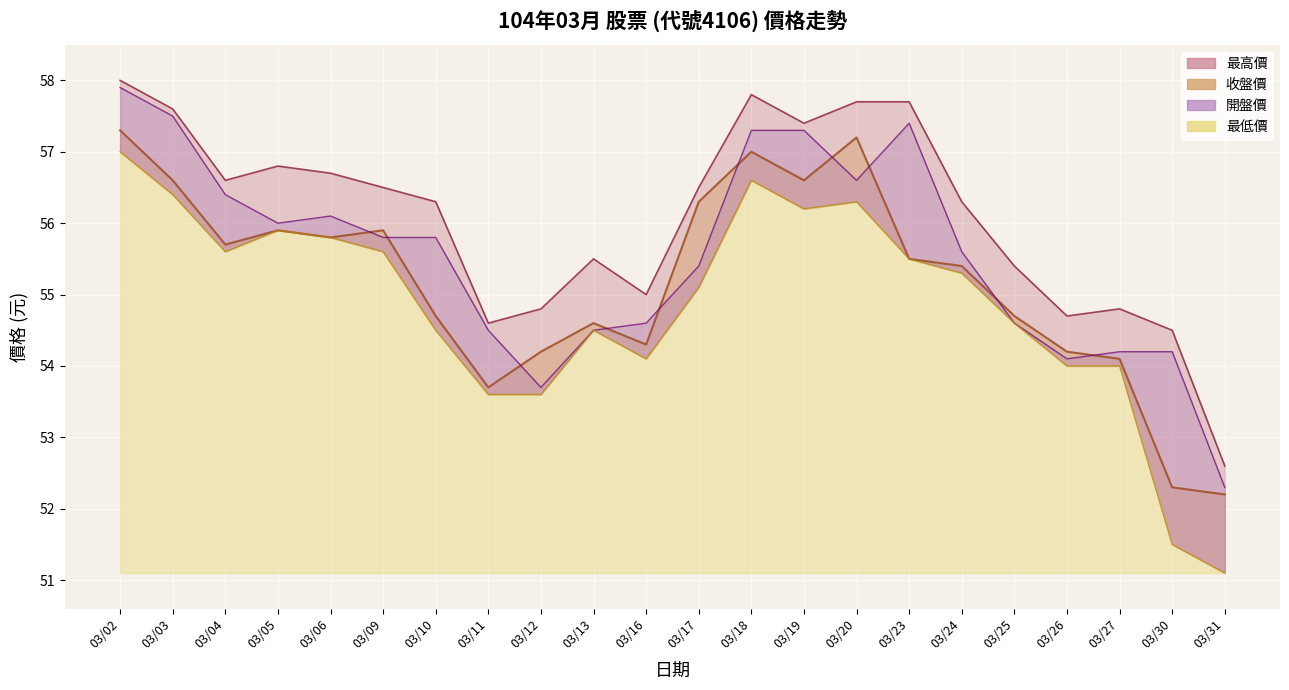

Is it true that 最高價 equals 34.1 at 03/02?

False